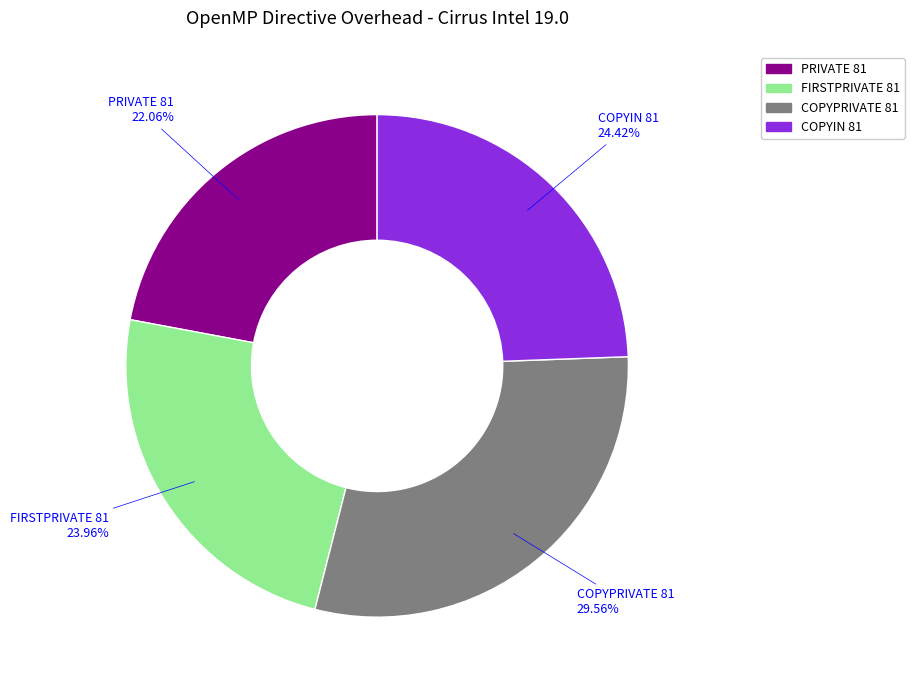

Combined, do FIRSTPRIVATE 81 and COPYIN 81 account for over 50%?

No